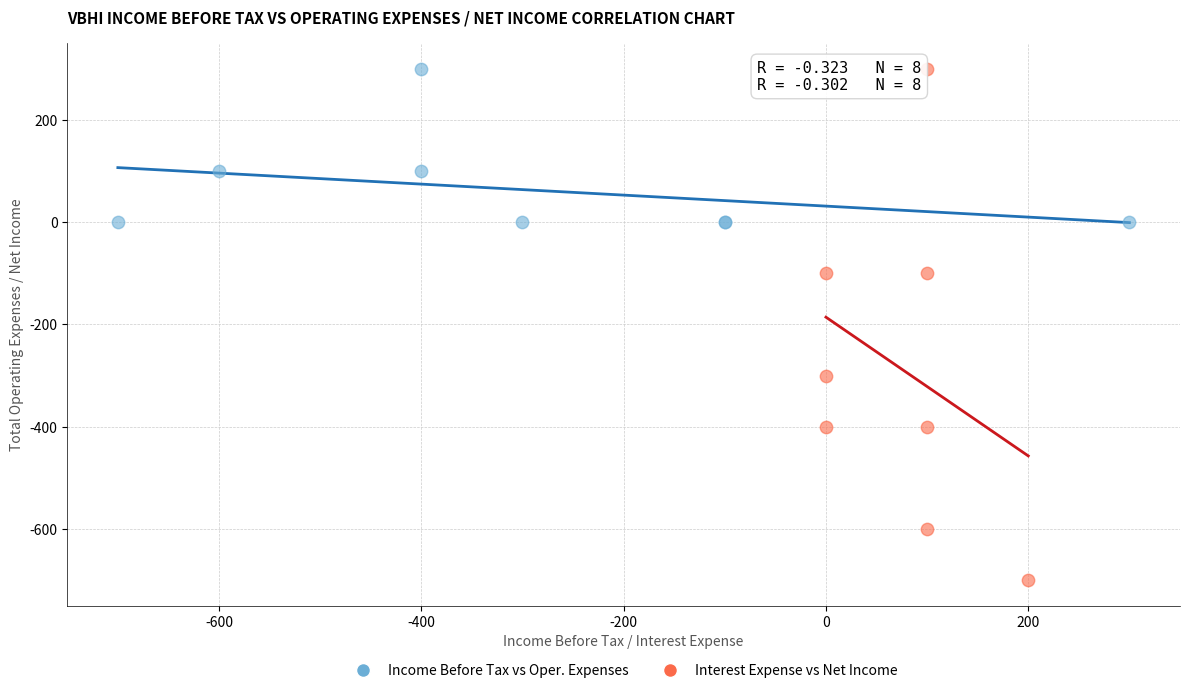

Which series reaches the minimum Y coordinate?

Interest Expense vs Net Income